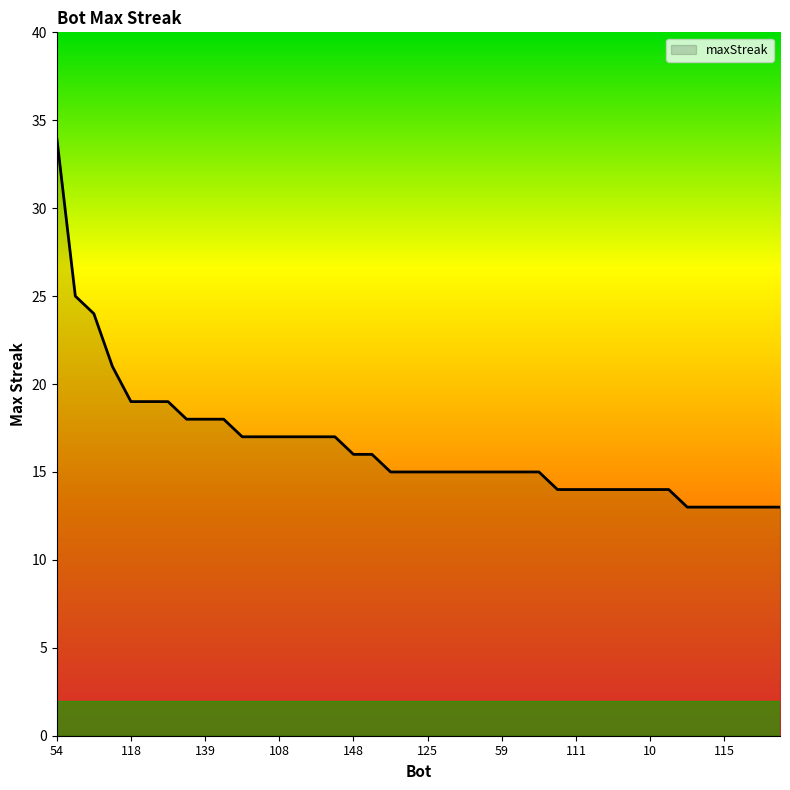

What is the difference between the maximum and minimum values?

21